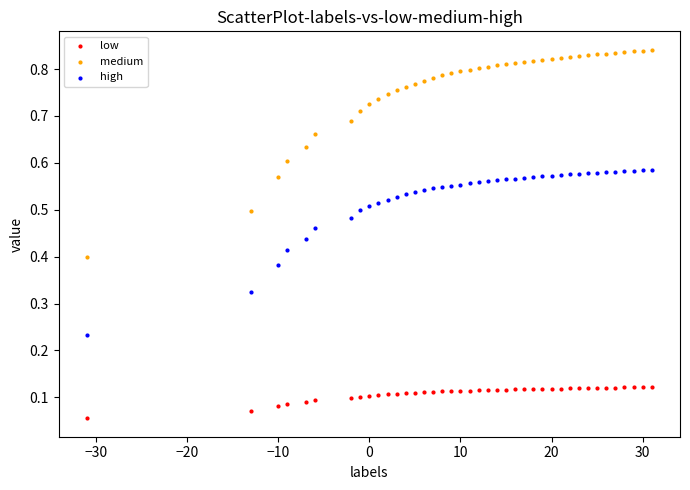

Which series contains the highest Y value?

medium